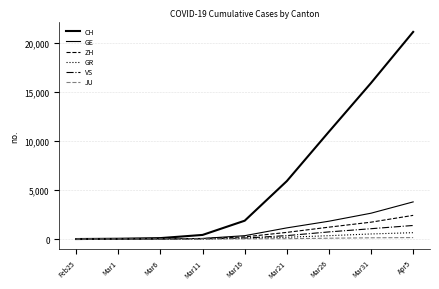

Is this an area chart (filled region under the line)?

No